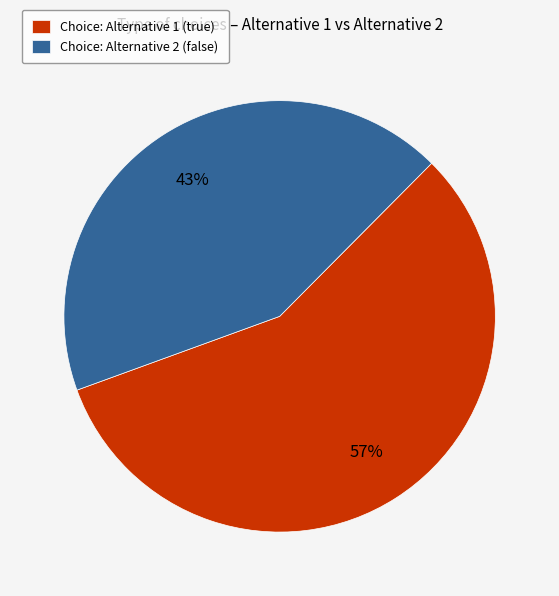

Is it true that Choice: Alternative 1 (true) is 57% of the pie?

True